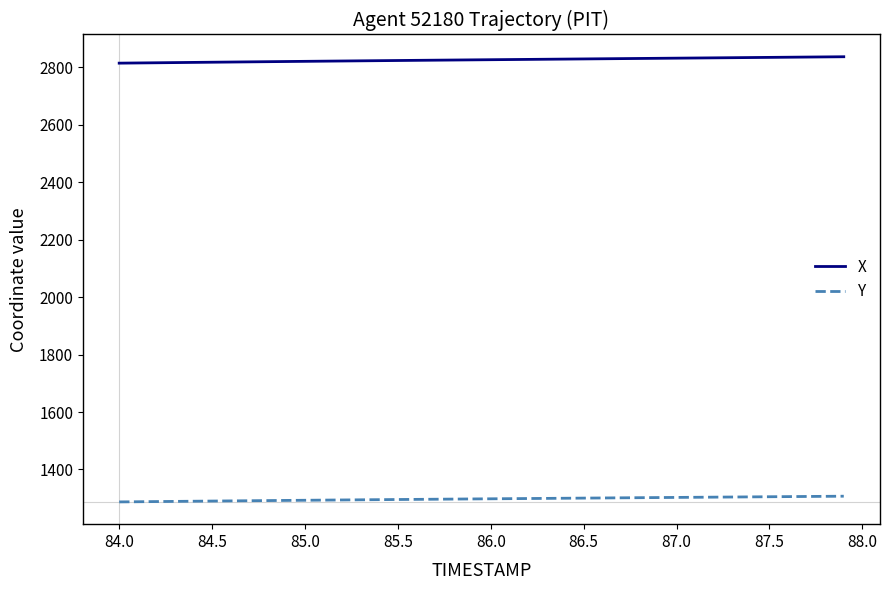

What is the maximum value shown in the chart?

2836.2